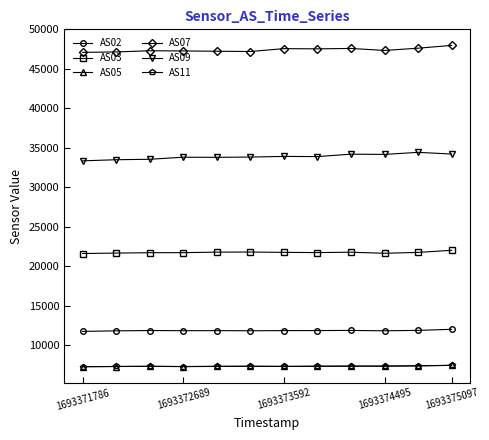

What is the maximum value for AS05?

7415